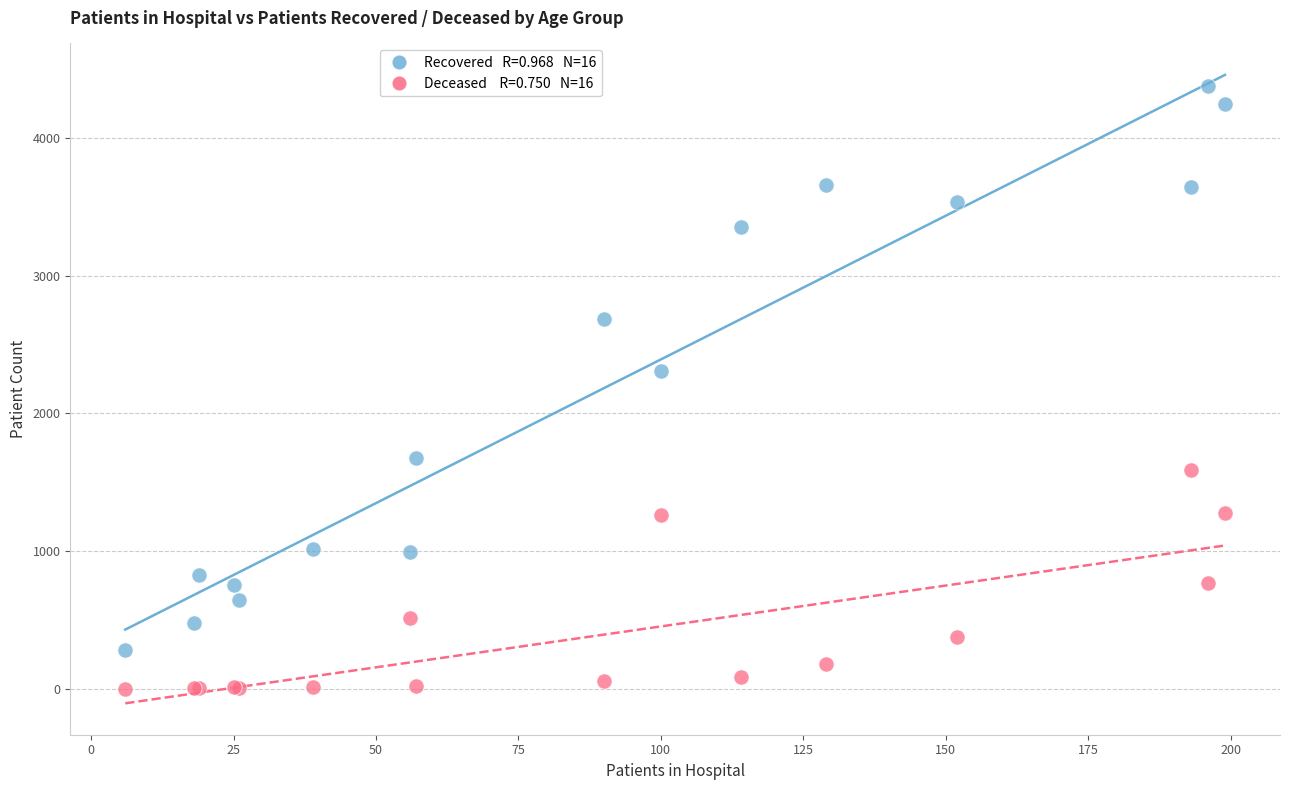

Across all series, what Y value is closest to 2188?

2305